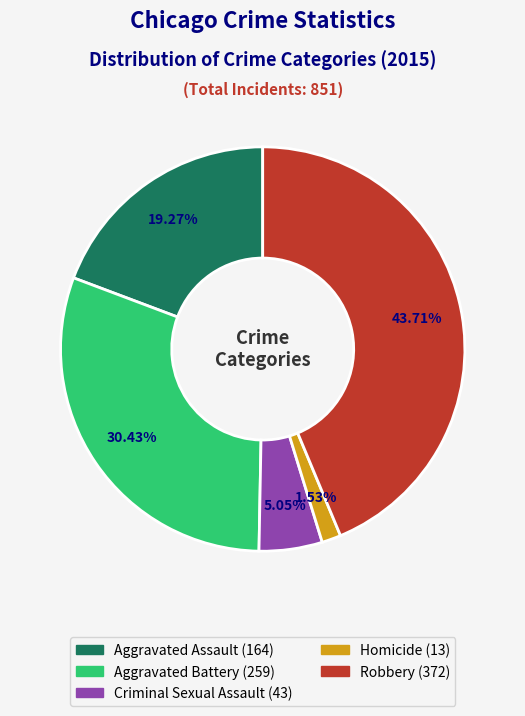

Between Criminal Sexual Assault and Robbery, which is larger?

Robbery